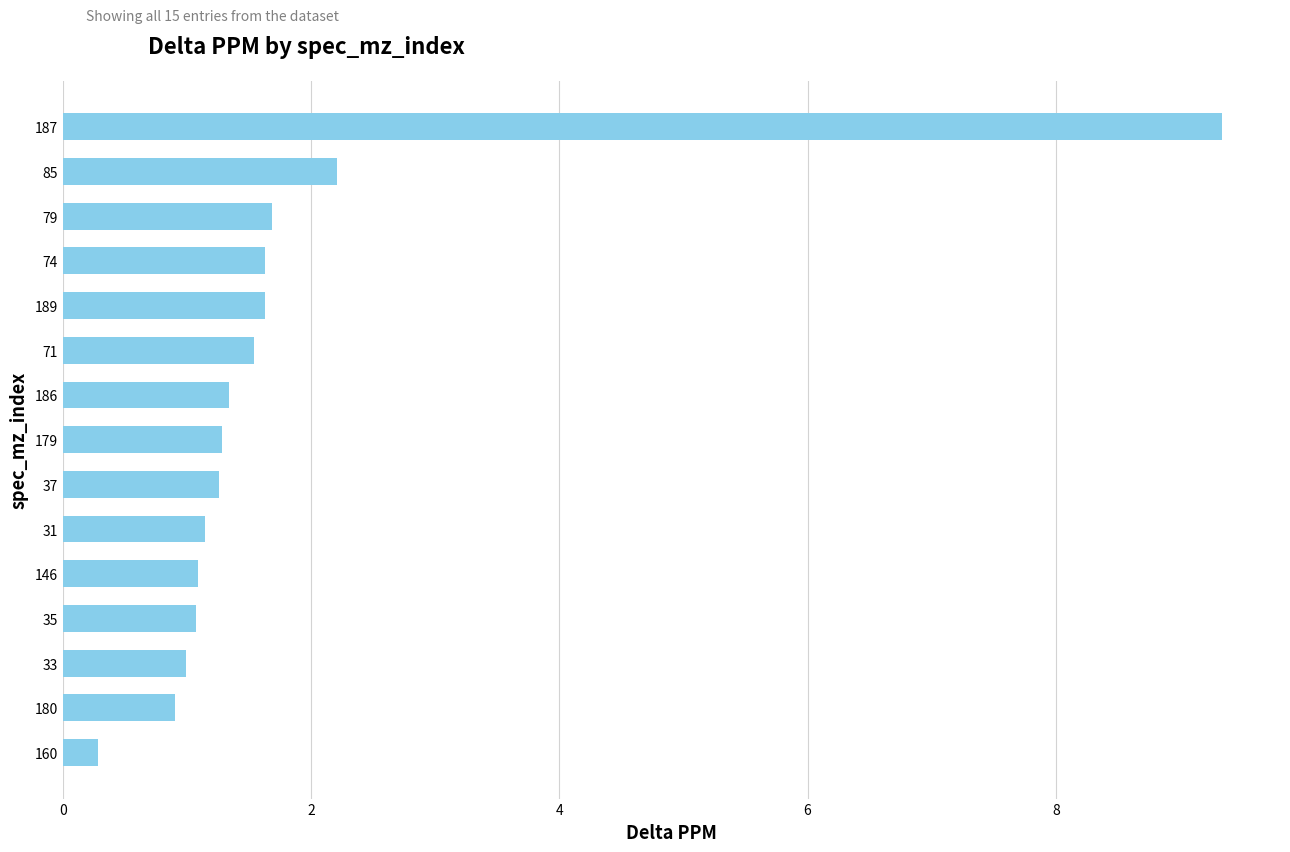

What is the change in value from 31 to 85?

+1.1